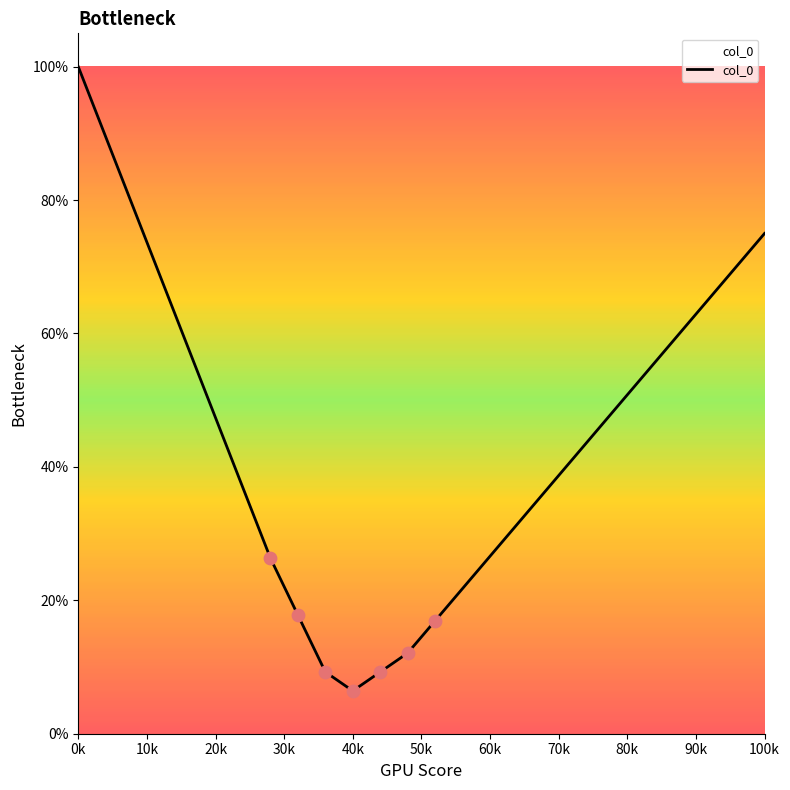

What is the smallest value displayed?

6.4